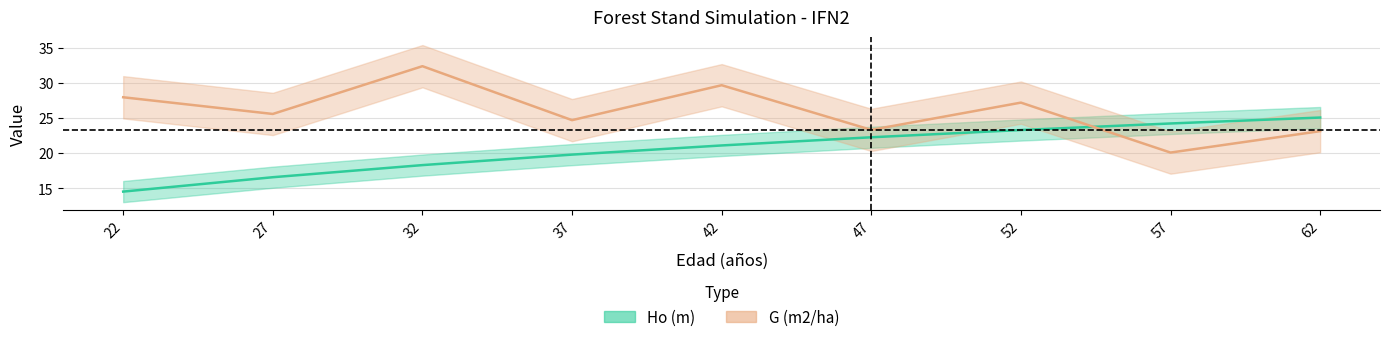

How many categories are shown in the chart?

9